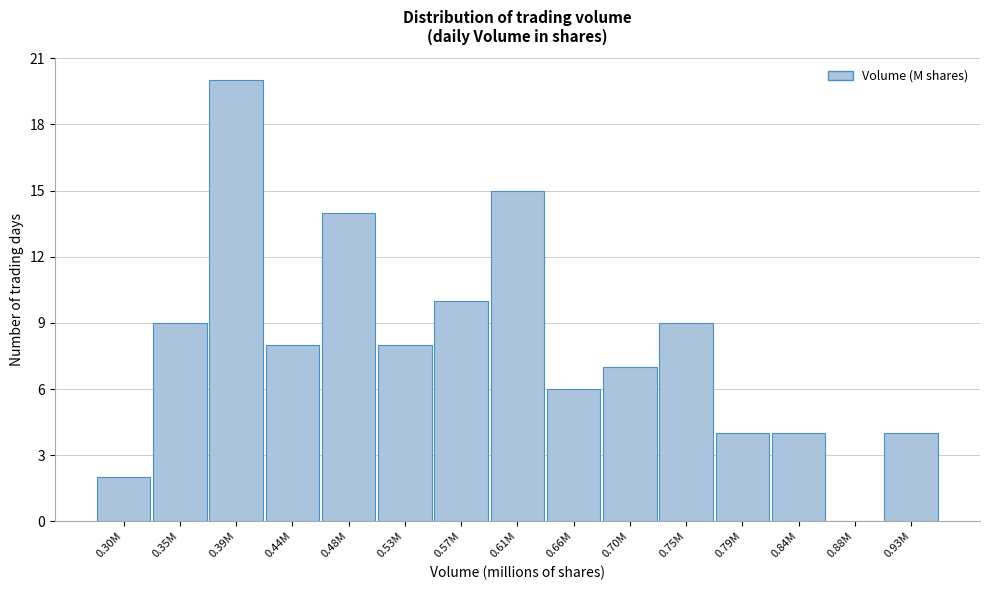

Reading left to right, list all the values displayed in this chart.

0.30M=2	0.35M=9	0.39M=20	0.44M=8	0.48M=14	0.53M=8	0.57M=10	0.61M=15	0.66M=6	0.70M=7	0.75M=9	0.79M=4	0.84M=4	0.88M=0	0.93M=4